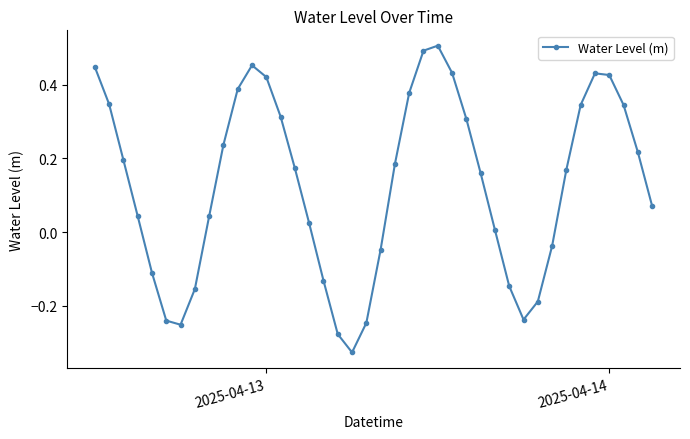

True or false: the data has more than 1 interior local peaks.

True